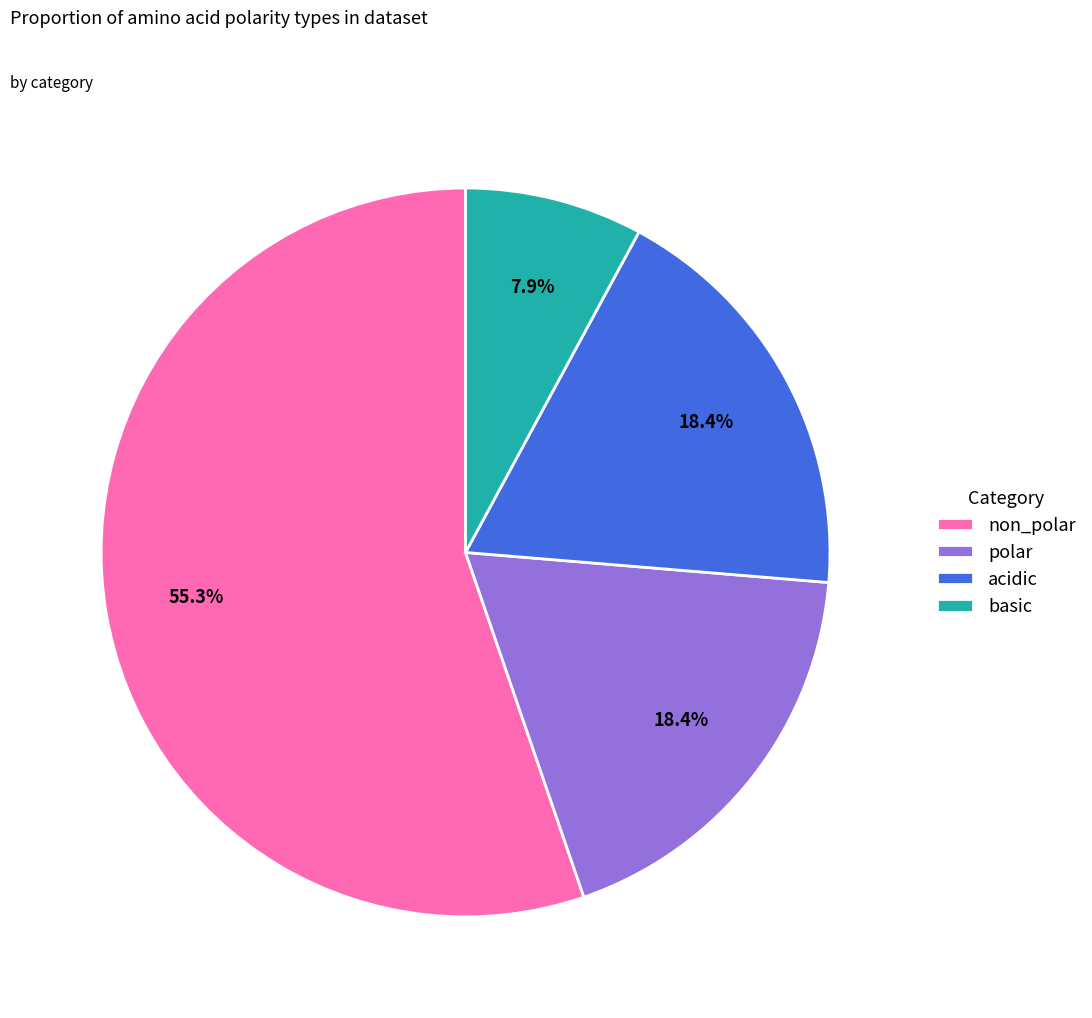

True or false: basic accounts for 8% of the total.

True